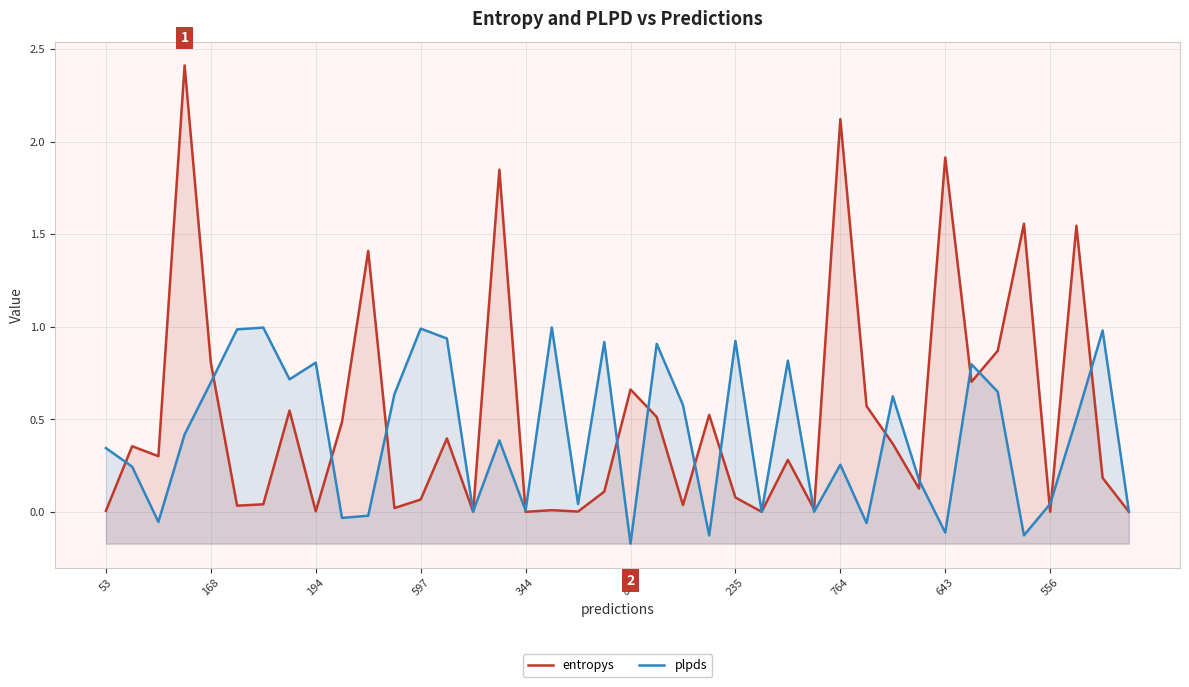

List the series in order of their peak value, highest first.

entropys, plpds